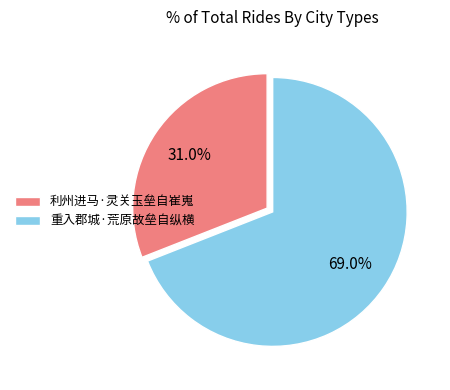

What is the ratio of the value at 重入郡城·荒原故垒自纵横 to the value at 利州进马·灵关玉垒自崔嵬?

2.2